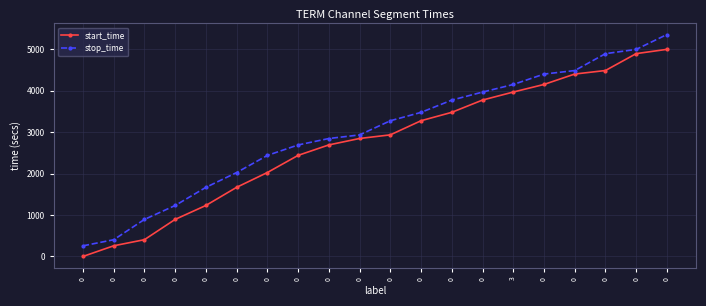

How many lines are shown in the chart?

2